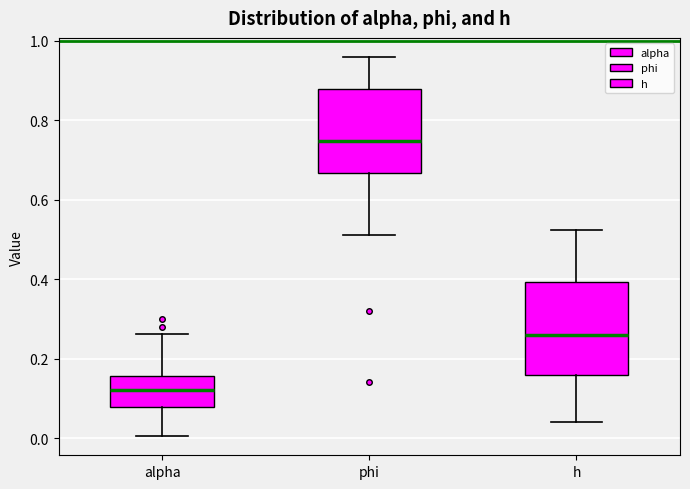

Reading left to right, transcribe this box plot: for each box, give where its median line is, the range the box spans, and where its two whiskers end, as read against the y-axis. The values are not printed on the chart, so give them approximately, as read against the axis.

alpha: median 0.12, box 0.08 to 0.16, whiskers 0.00 to 0.26
phi: median 0.74, box 0.66 to 0.88, whiskers 0.52 to 0.96
h: median 0.26, box 0.16 to 0.40, whiskers 0.04 to 0.52